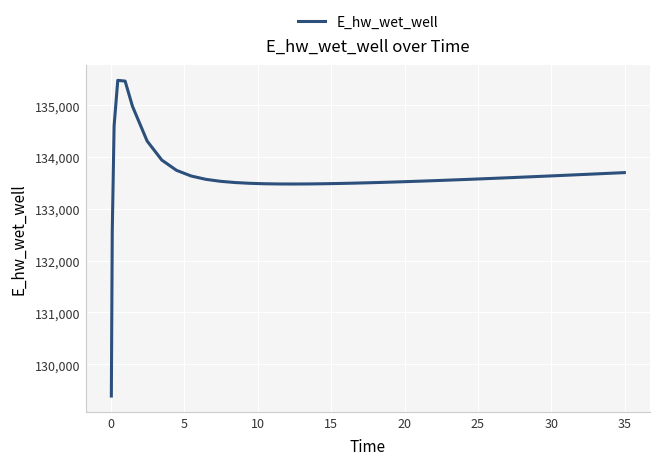

What is the smallest value displayed?

129387.5